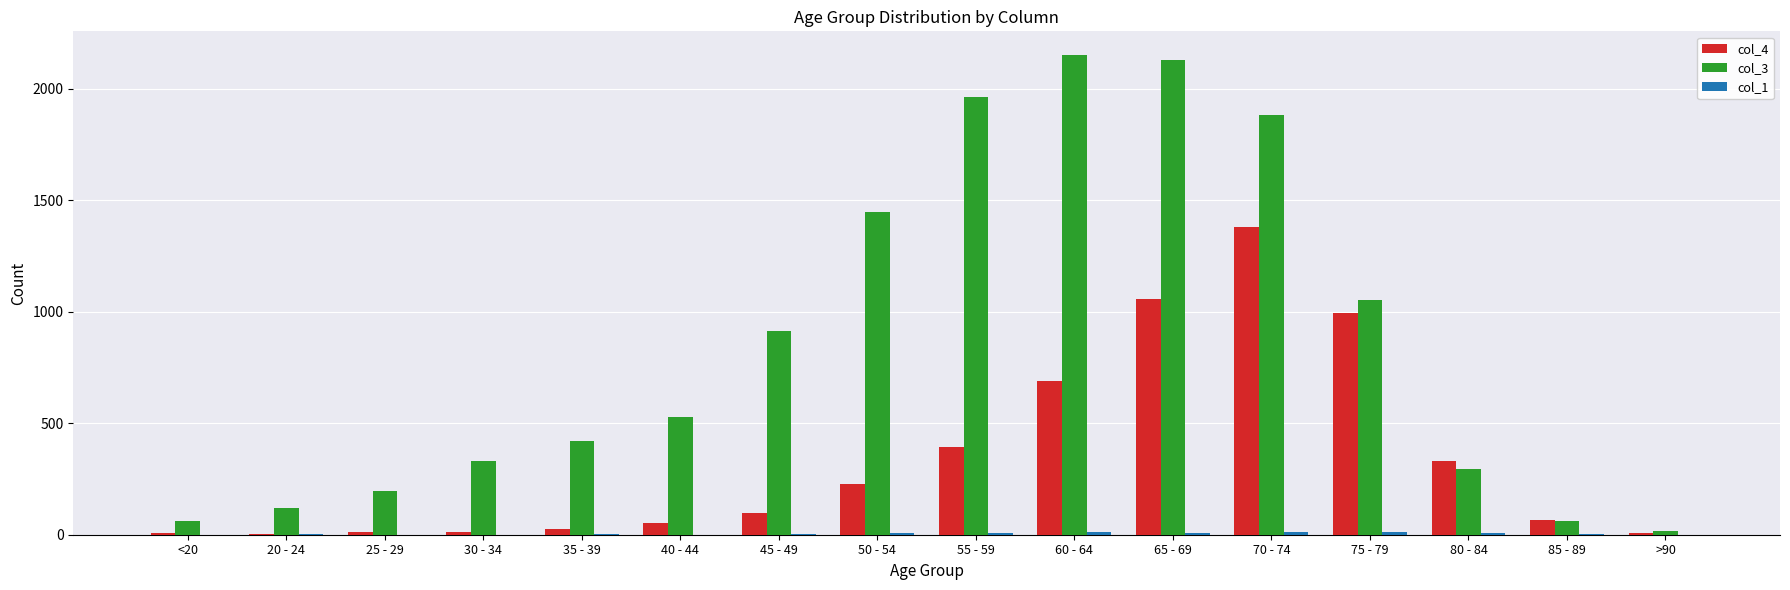

What is the greatest value displayed?

2151